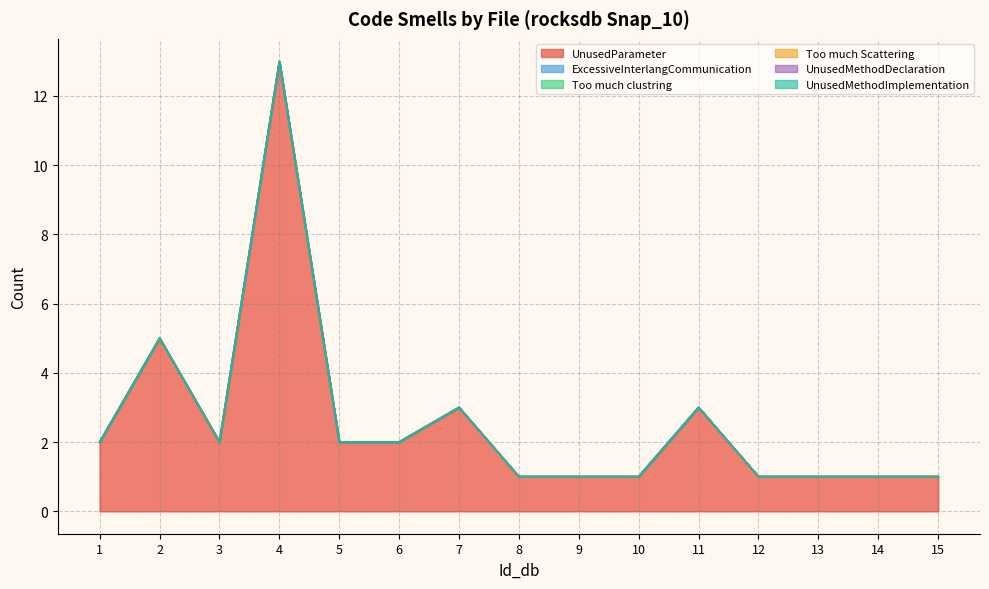

Count the number of categories in the chart.

15